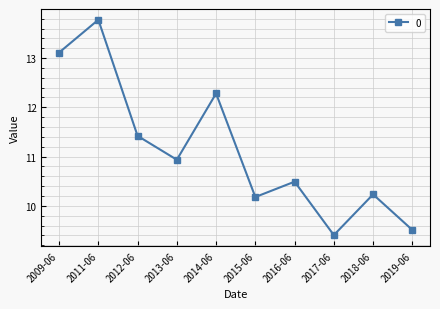

List the labels in order of value, smallest first.

2017-06, 2019-06, 2015-06, 2018-06, 2016-06, 2013-06, 2012-06, 2014-06, 2009-06, 2011-06